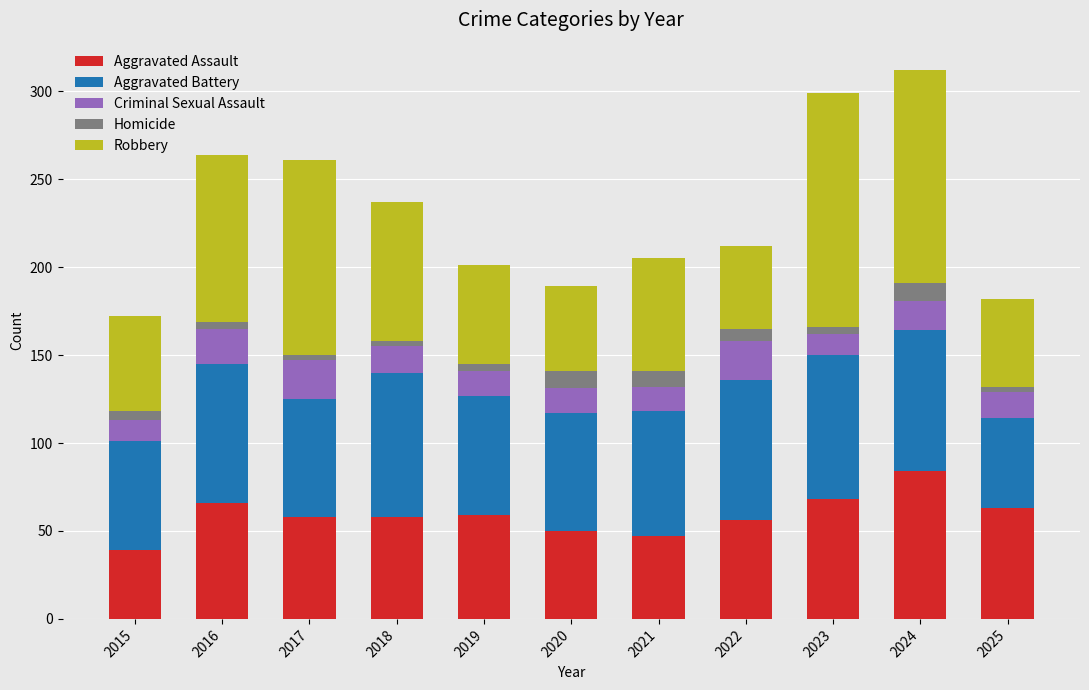

Are the bars horizontal?

No